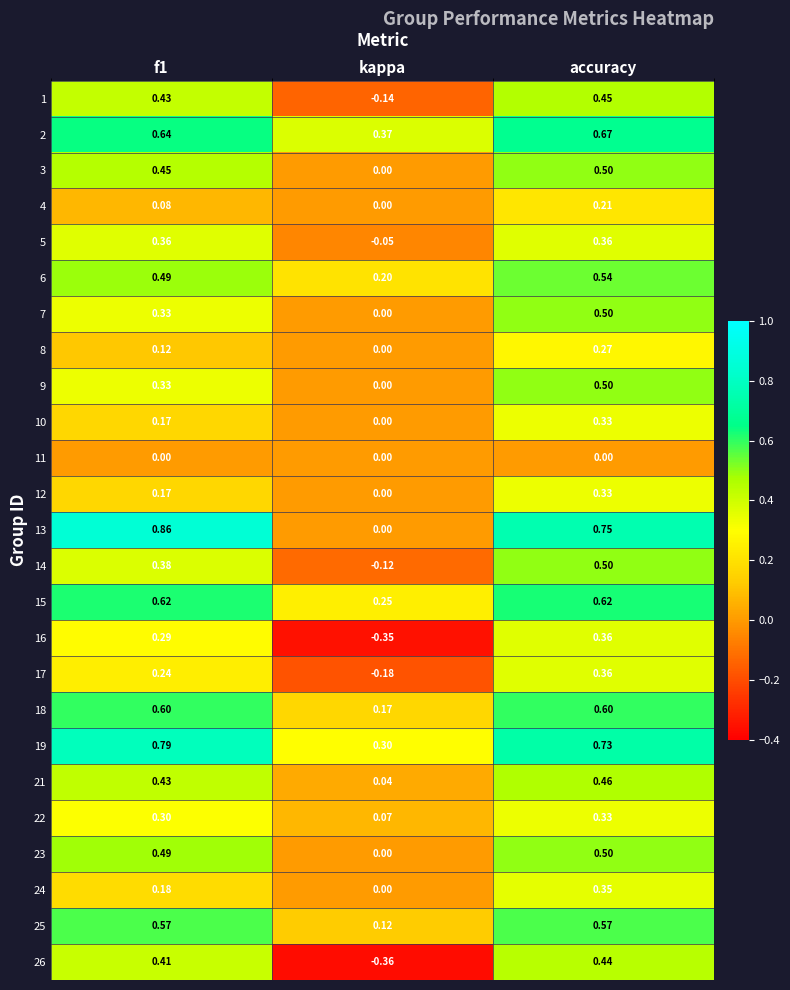

How many data points does each series have?

3